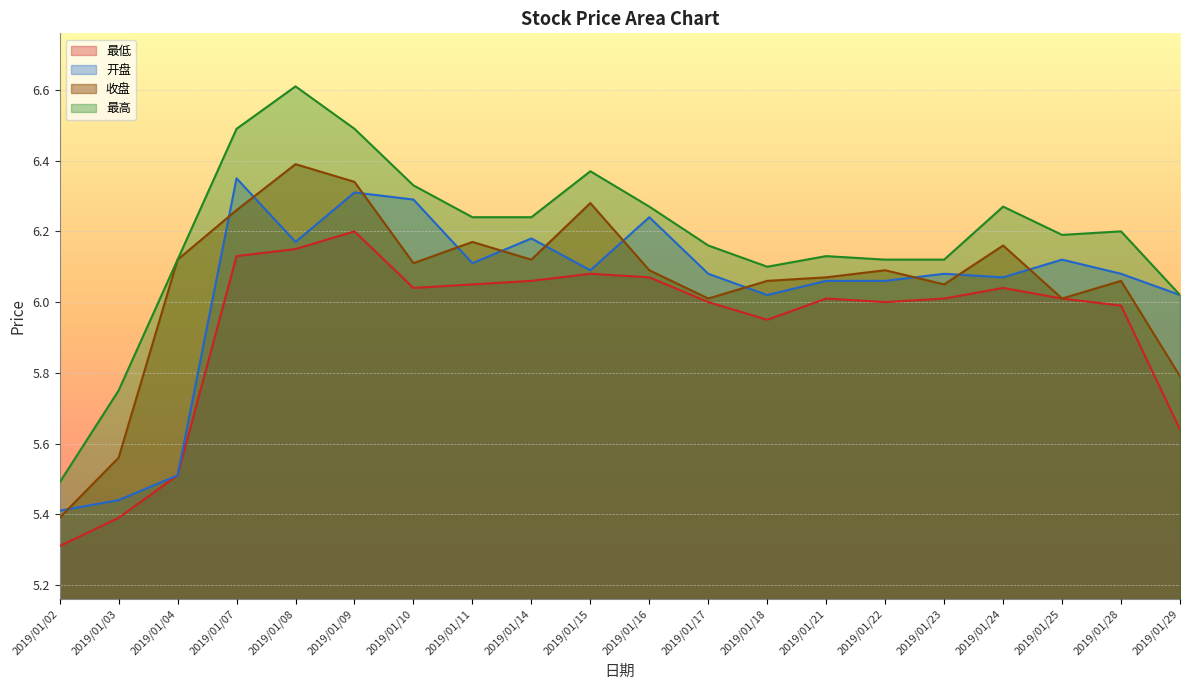

What is the difference between the highest and lowest values at 2019/01/18?

0.1